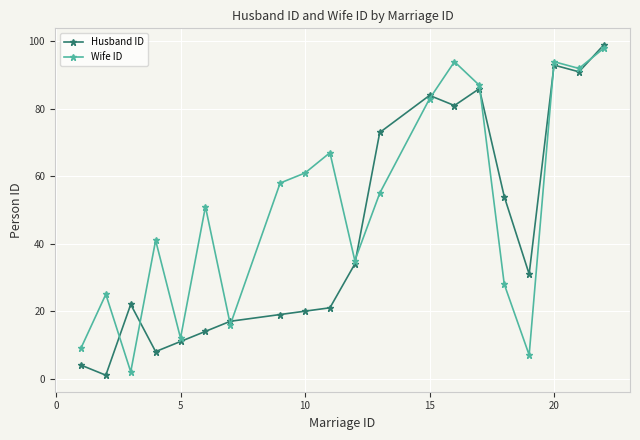

Rank the series by their average value, from highest to lowest.

Wife ID, Husband ID